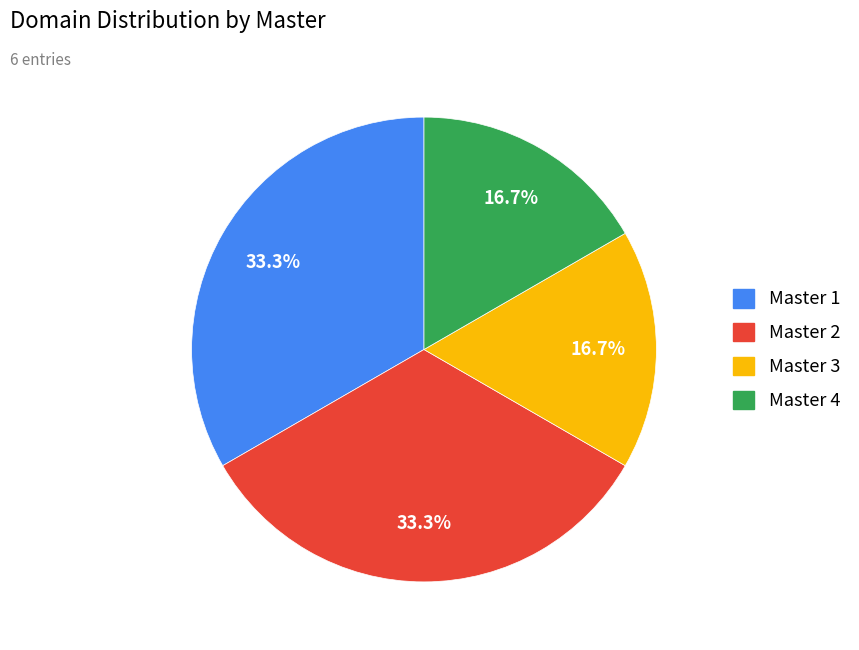

What percentage is NOT represented by Master 1?

66.7%